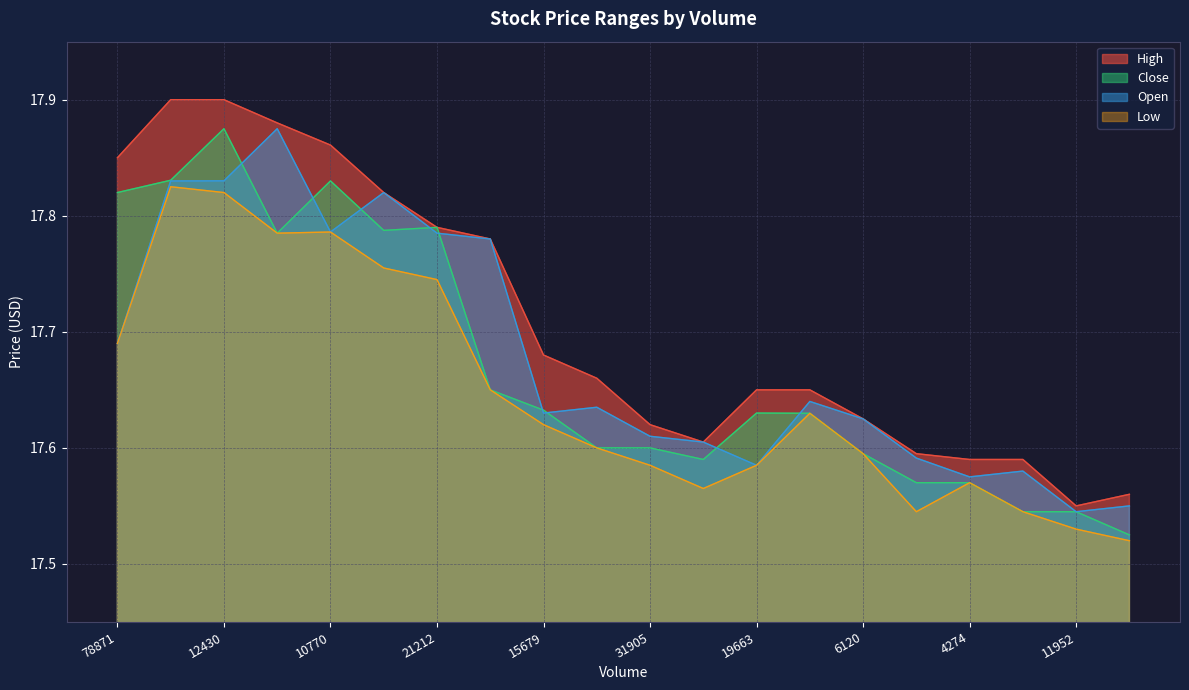

True or false: High and Low intersect in this chart.

False